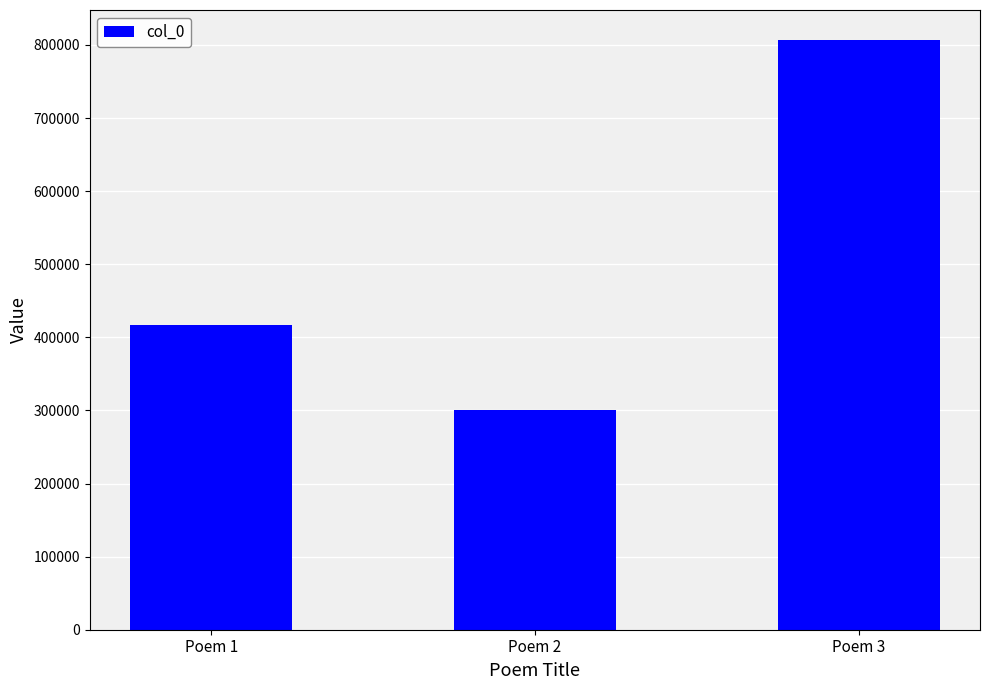

Are the bars horizontal?

No